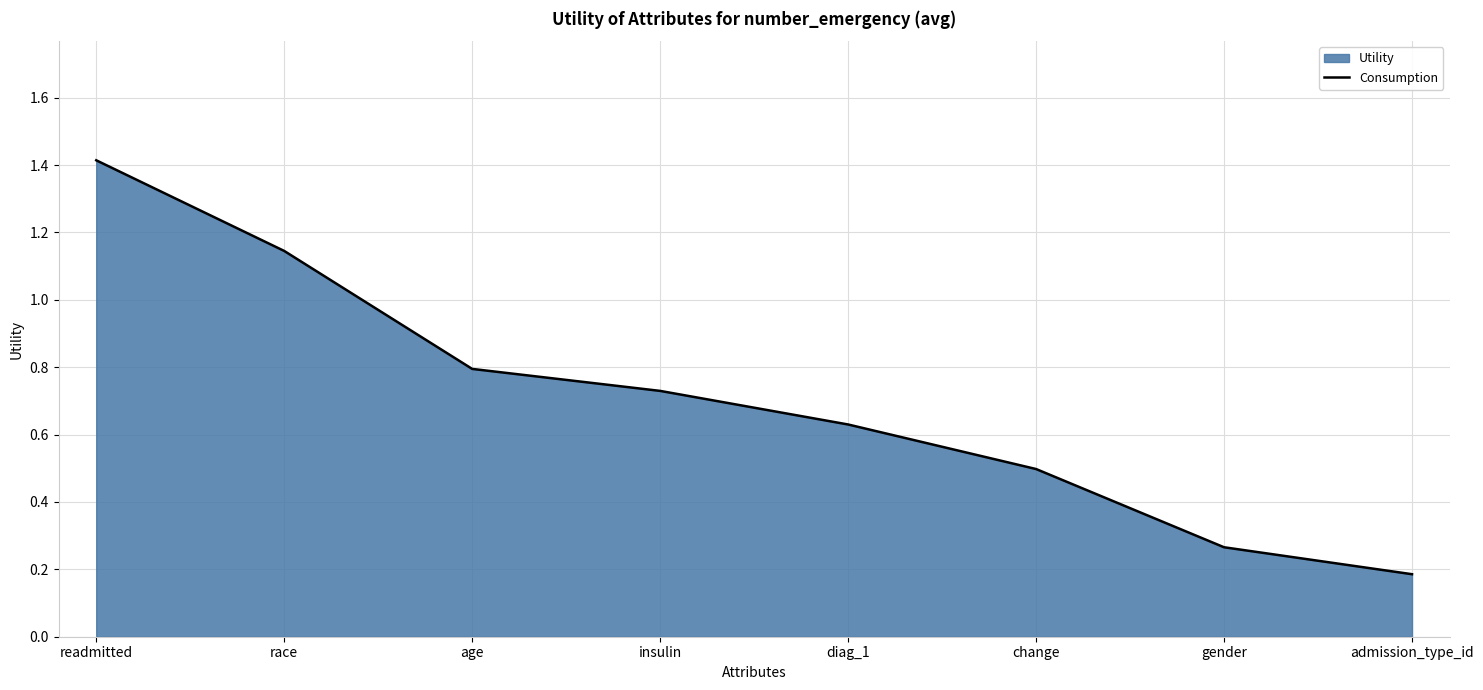

What is the change in value from readmitted to change?

-0.9